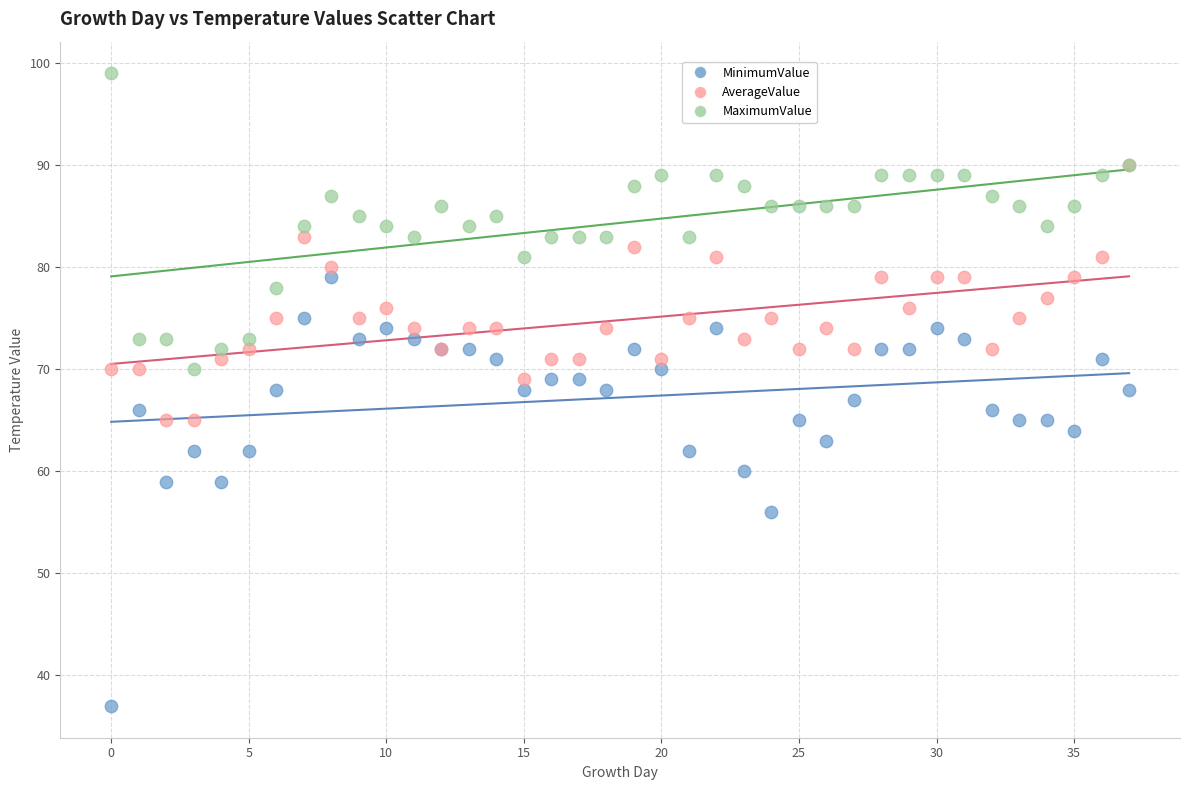

Which series reaches the minimum Y coordinate?

MinimumValue